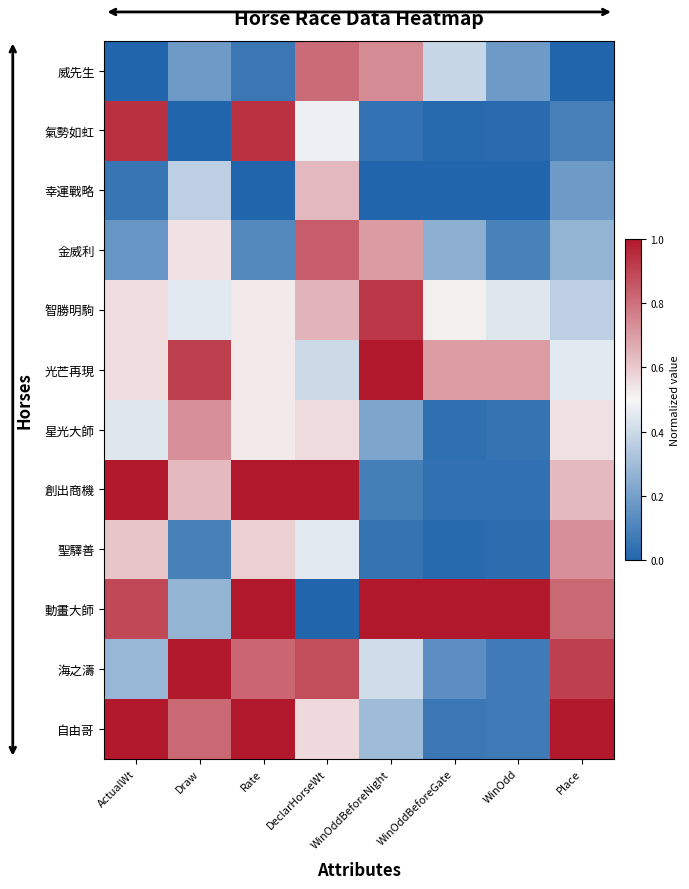

What is the total value across all series at DeclarHorseWt?

7.3